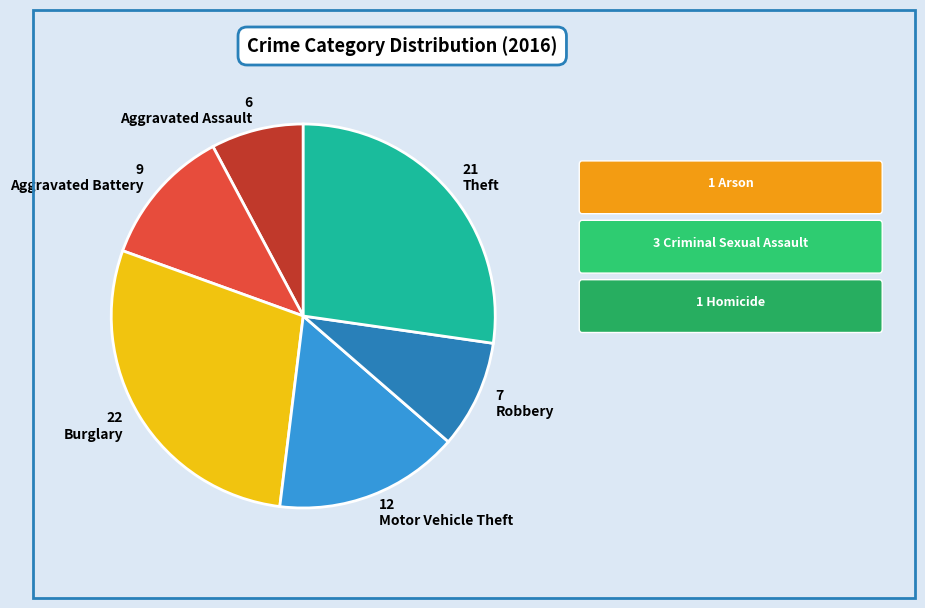

Count the number of slices in the pie.

6